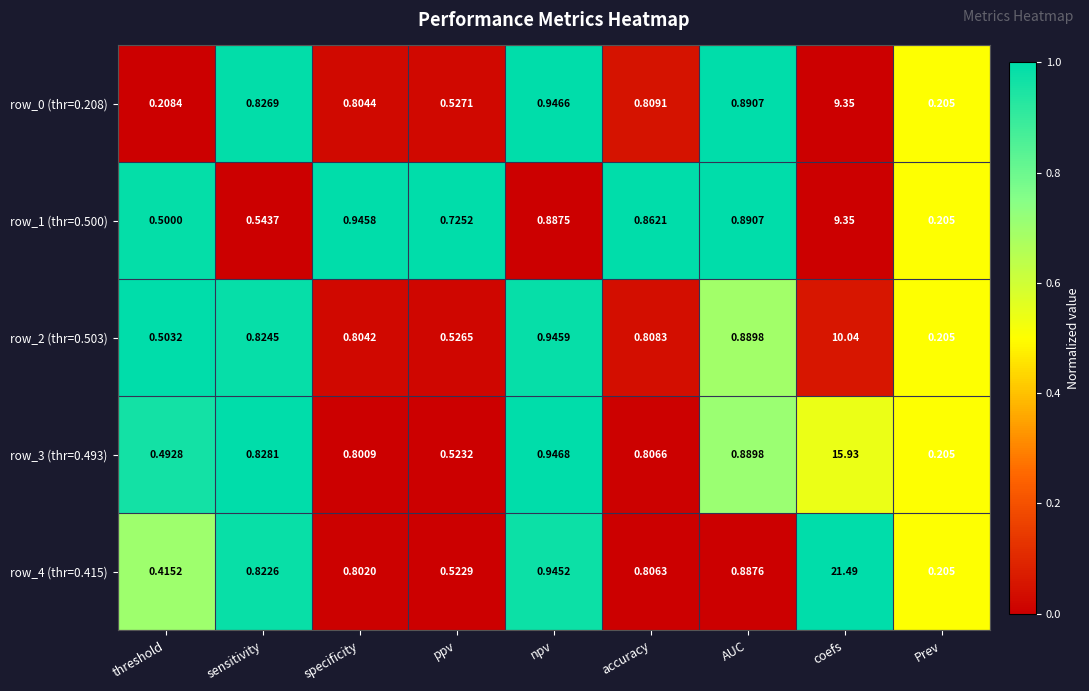

At which label is row_0 (thr=0.208) closest to 4?

npv